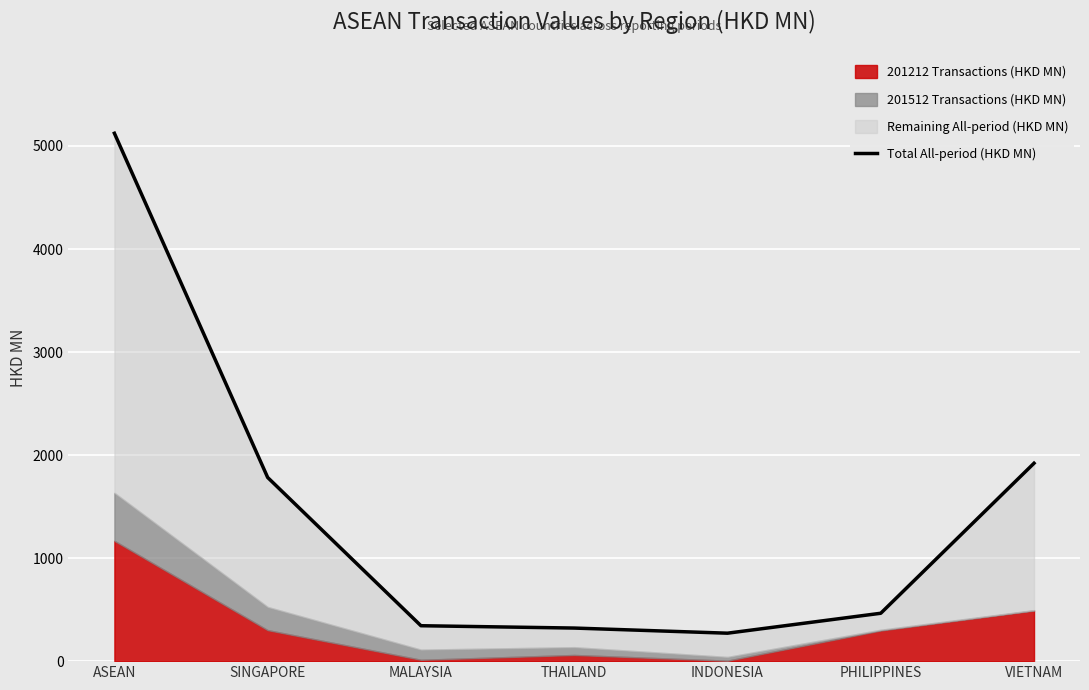

What is the average value?

1461.1